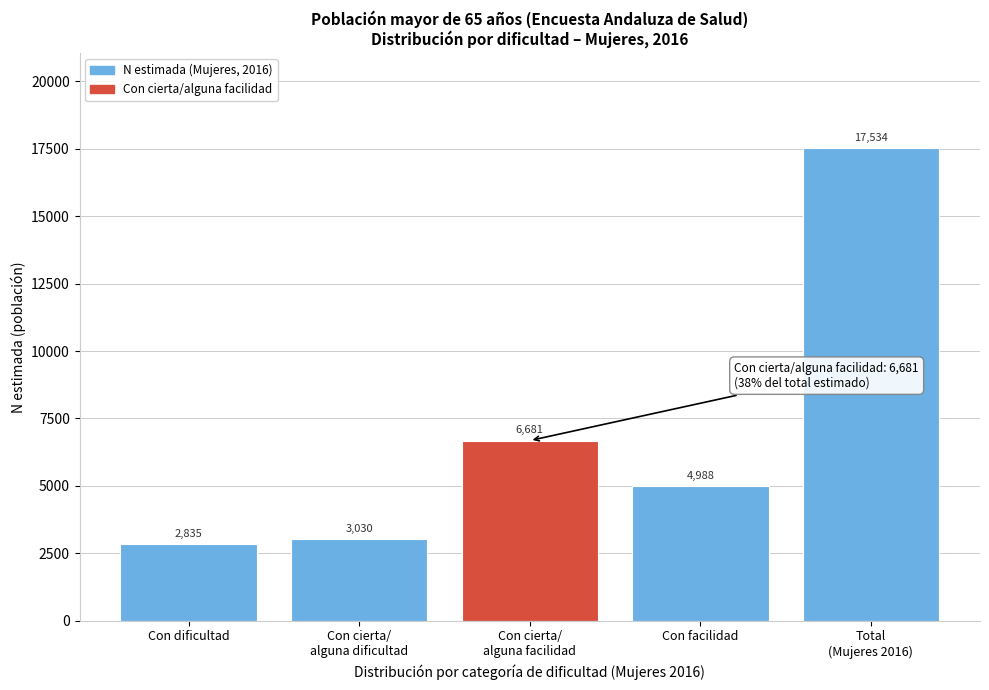

Reading left to right, transcribe all the data shown in this chart.

2835	3030	6681	4988	17534